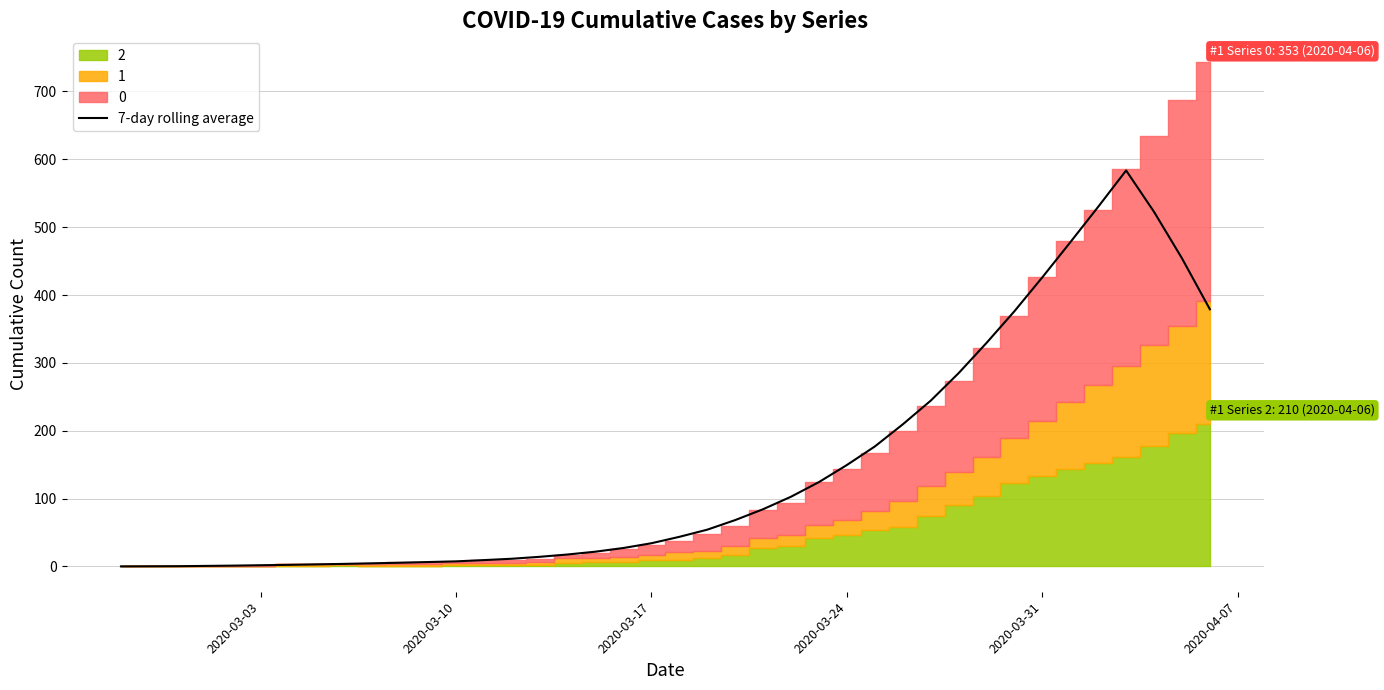

Reading right to left, what are all the values shown in this chart?

379.0	454.1	522.6	583.6	530.0	477.7	426.1	376.1	329.4	284.9	244.3	209.4	176.9	149.6	124.4	102.9	84.4	68.4	54.3	43.7	34.3	27.3	21.9	17.7	14.3	11.4	9.4	7.6	6.6	5.6	4.7	3.9	3.1	2.4	1.9	1.3	0.9	0.4	0.3	0.1